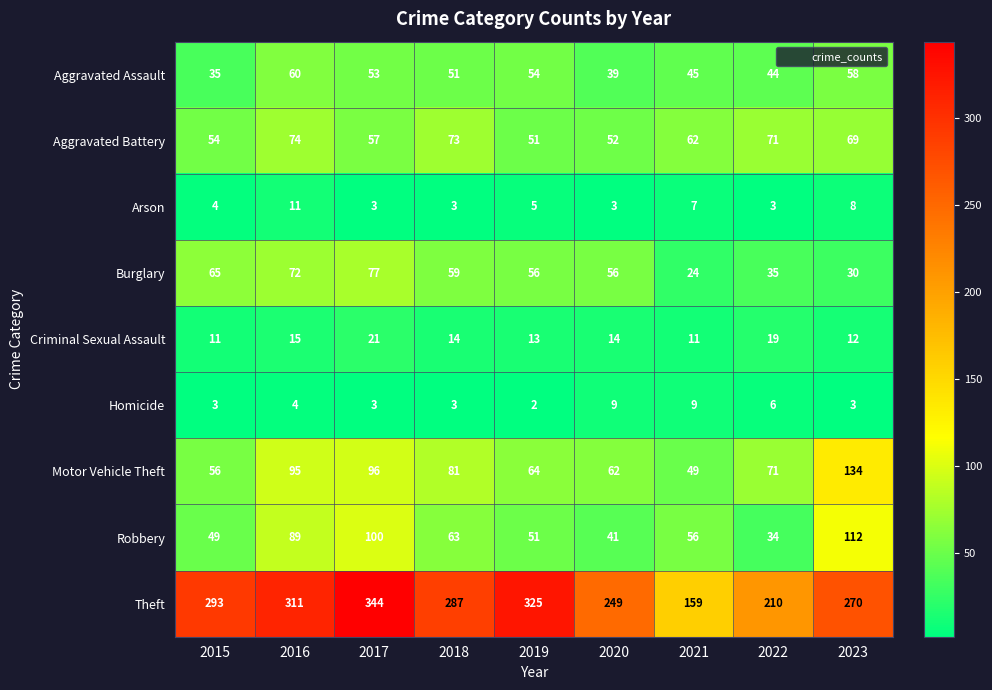

What is the sum of all Theft values?

2448